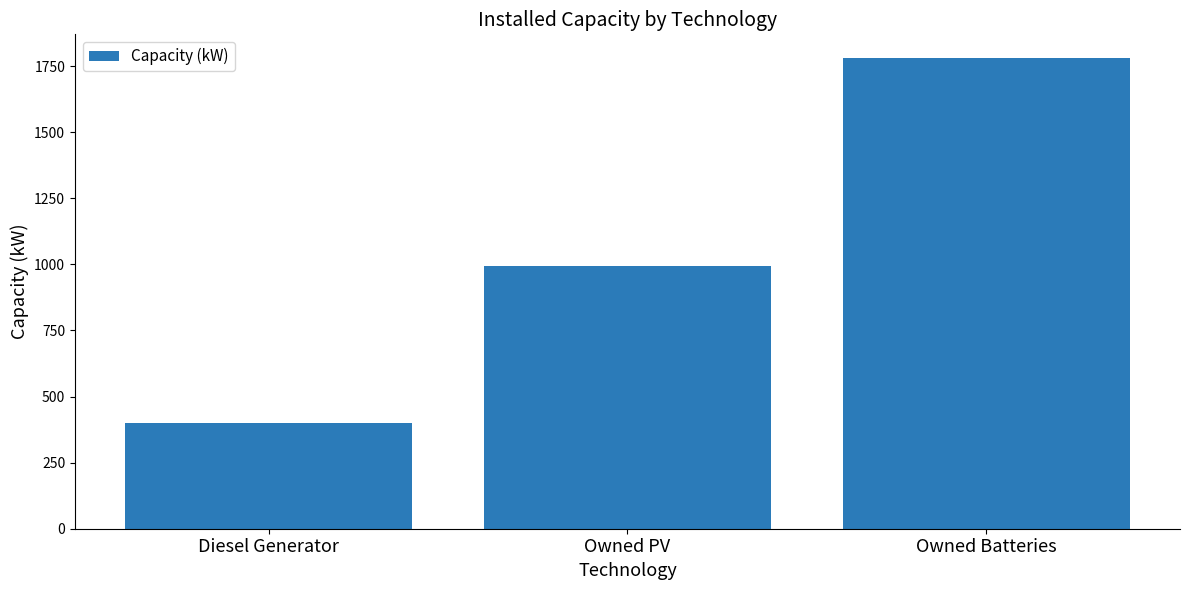

What is the change in value from Owned PV to Owned Batteries?

+788